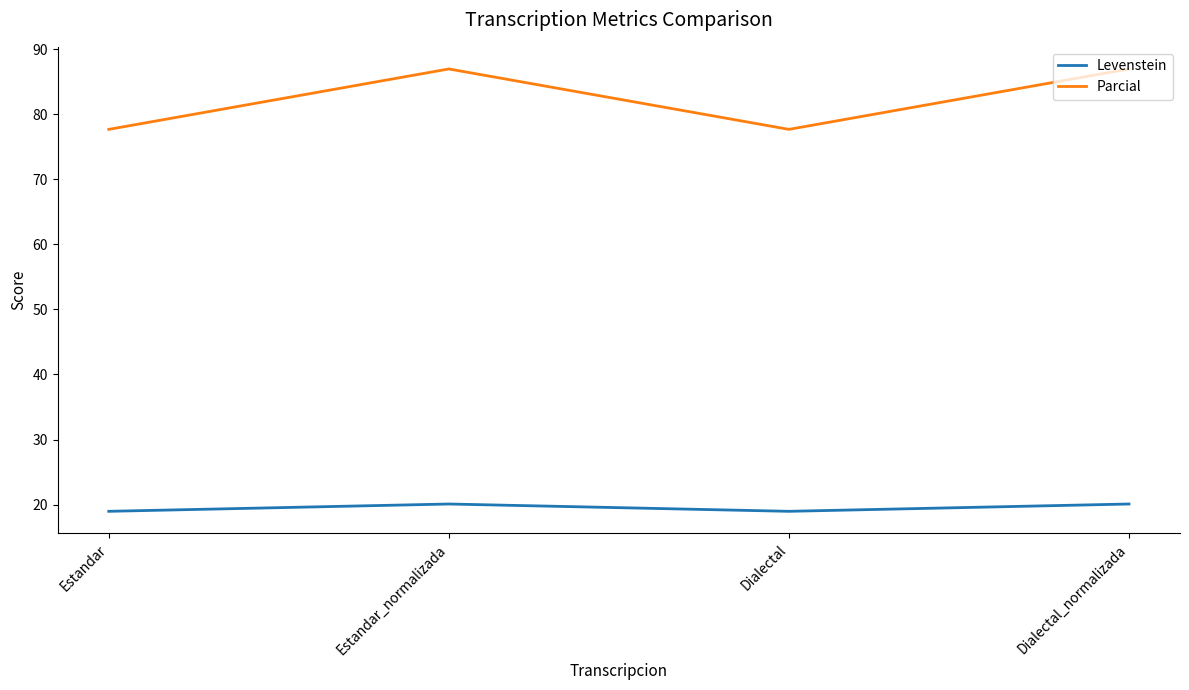

The value of Parcial at Estandar_normalizada is 21.1. True or false?

False